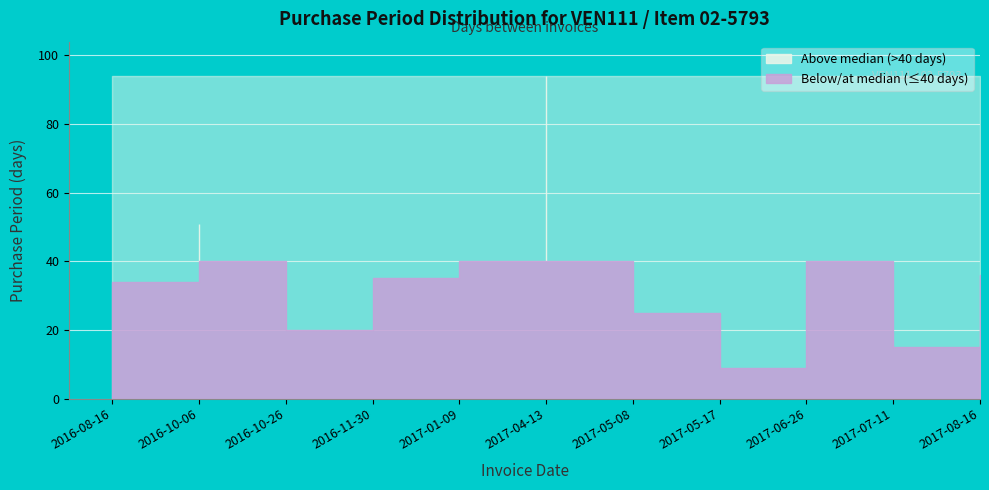

How many data points are above 35?

5